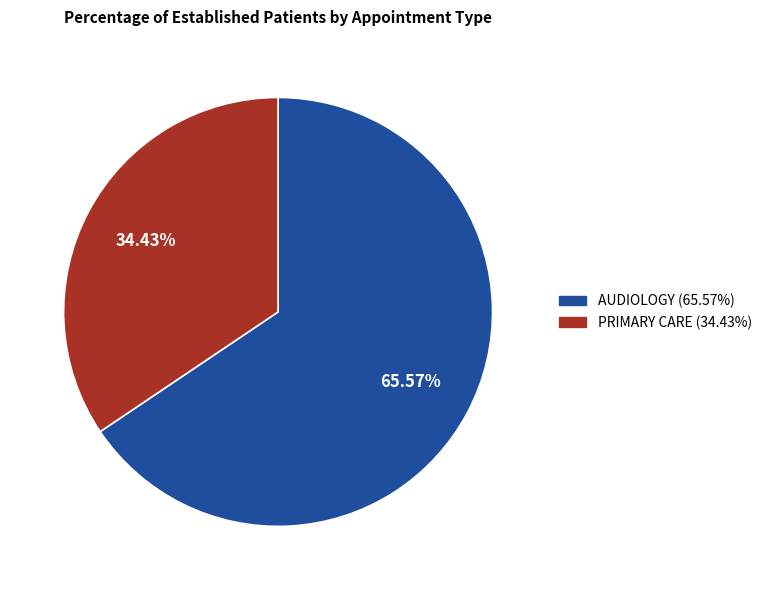

Which category has the biggest portion of the pie?

AUDIOLOGY